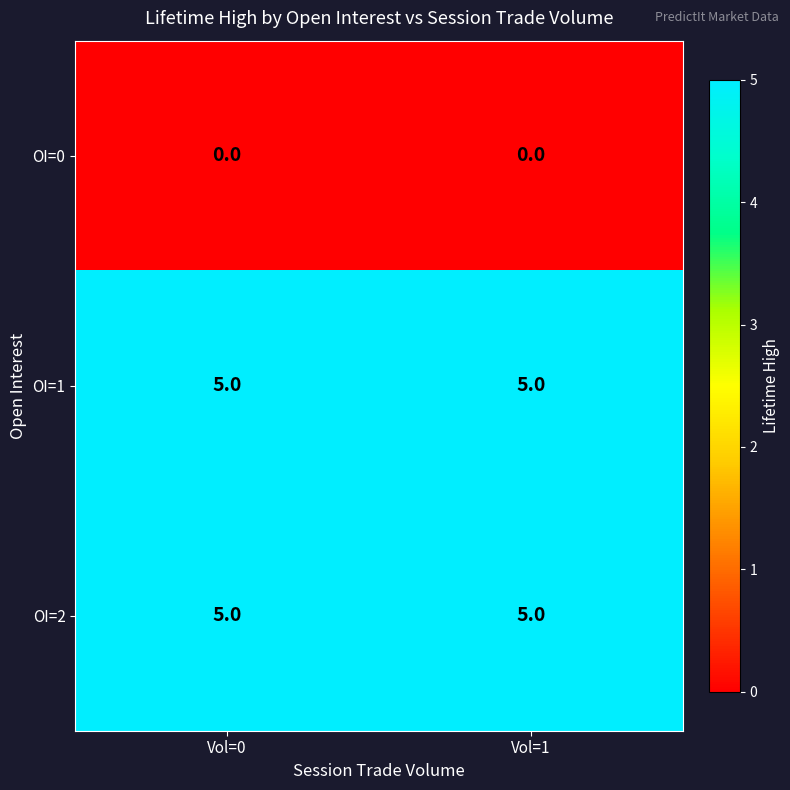

Reading right to left, extract all data points from this chart.

OI=0: 0	0
OI=1: 5	5
OI=2: 5	5